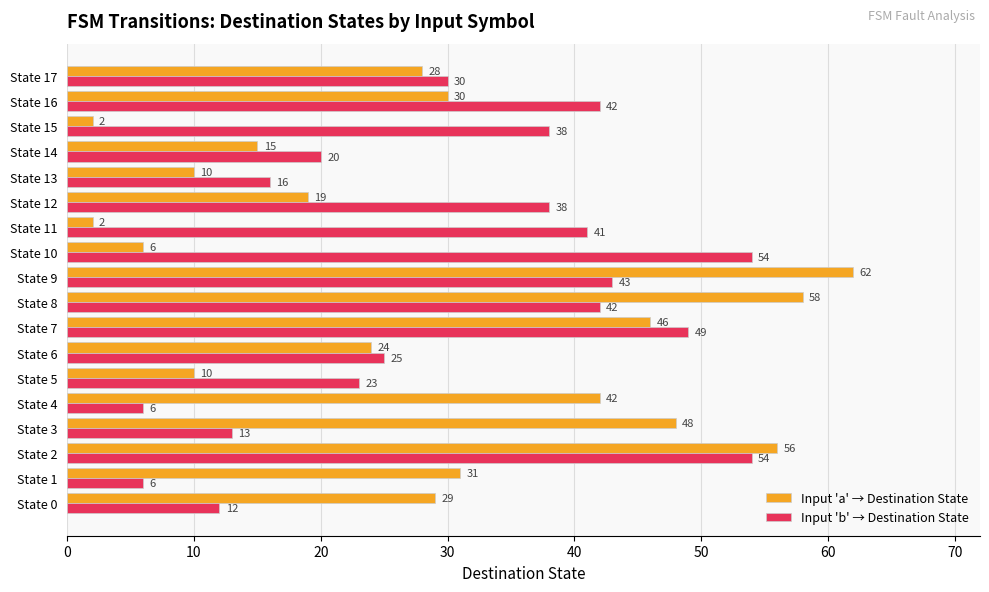

Rank the series at State 10 from lowest to highest value.

Input 'a' → Destination State, Input 'b' → Destination State